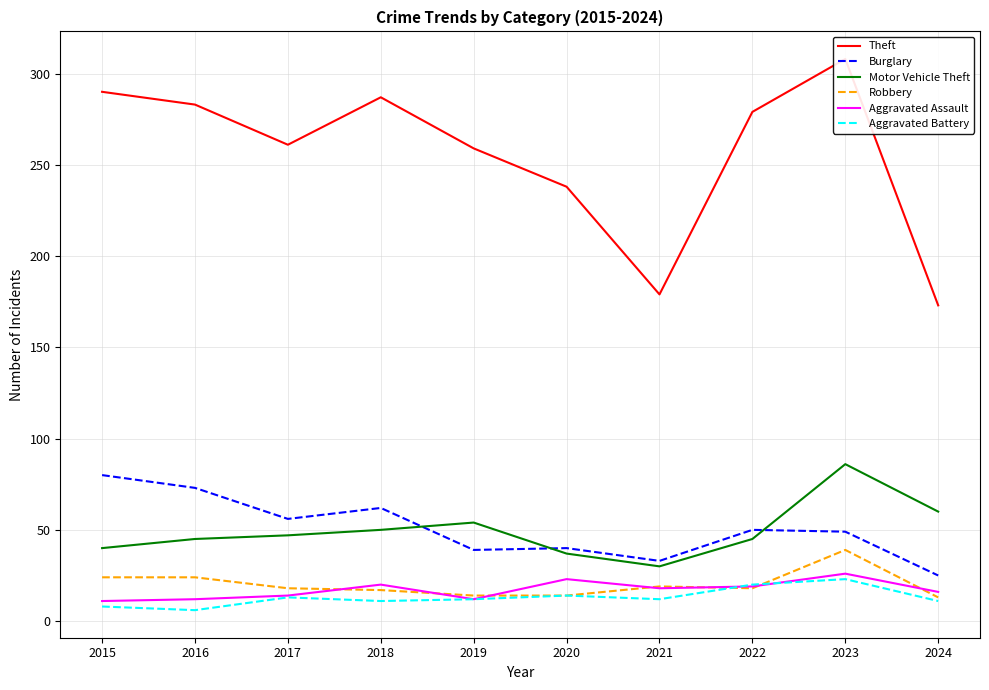

What is the spread (max minus min) of values at 2024?

162